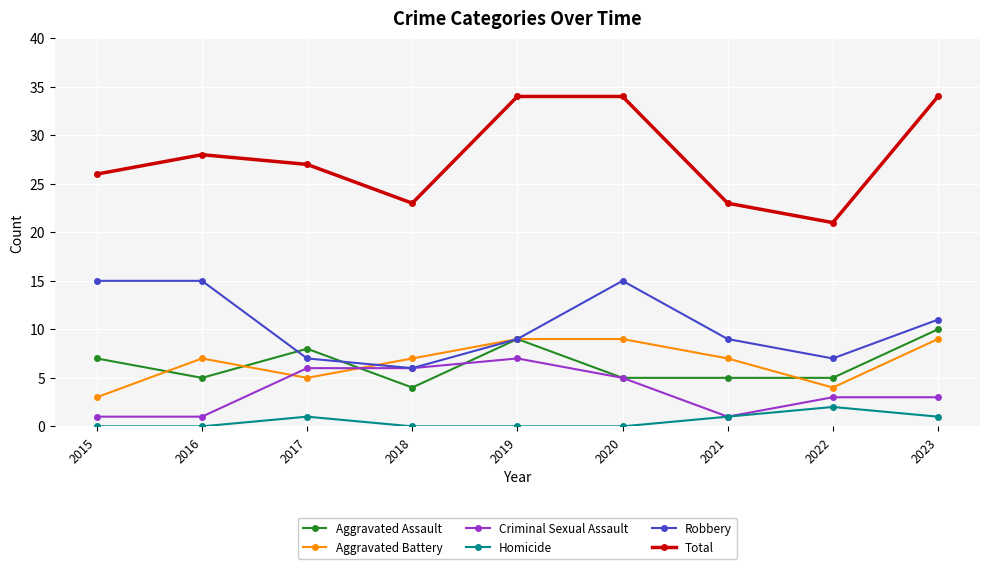

Where is the first local maximum for Homicide?

2017